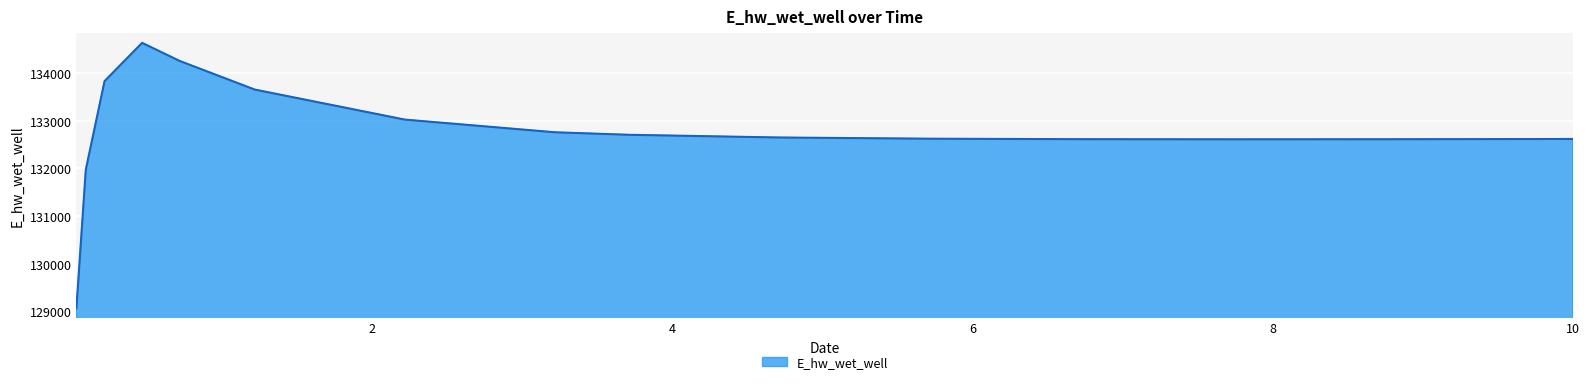

What is the maximum value shown in the chart?

134632.0